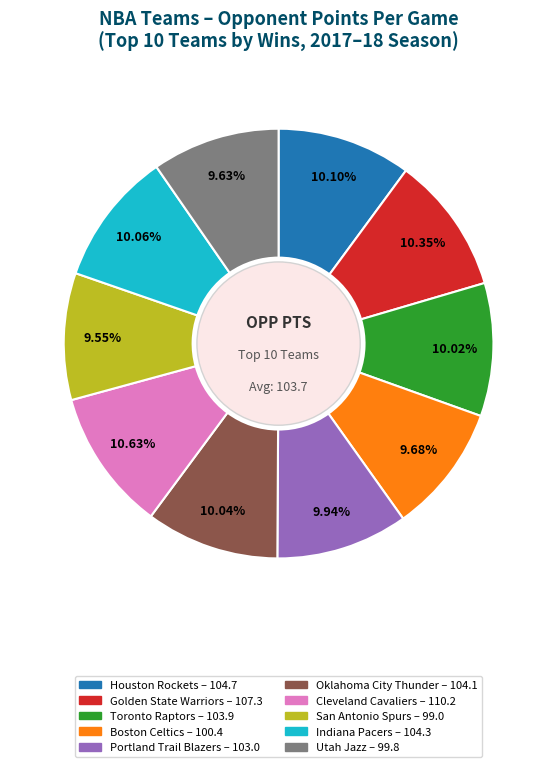

Is there any slice that represents more than half of the pie?

No